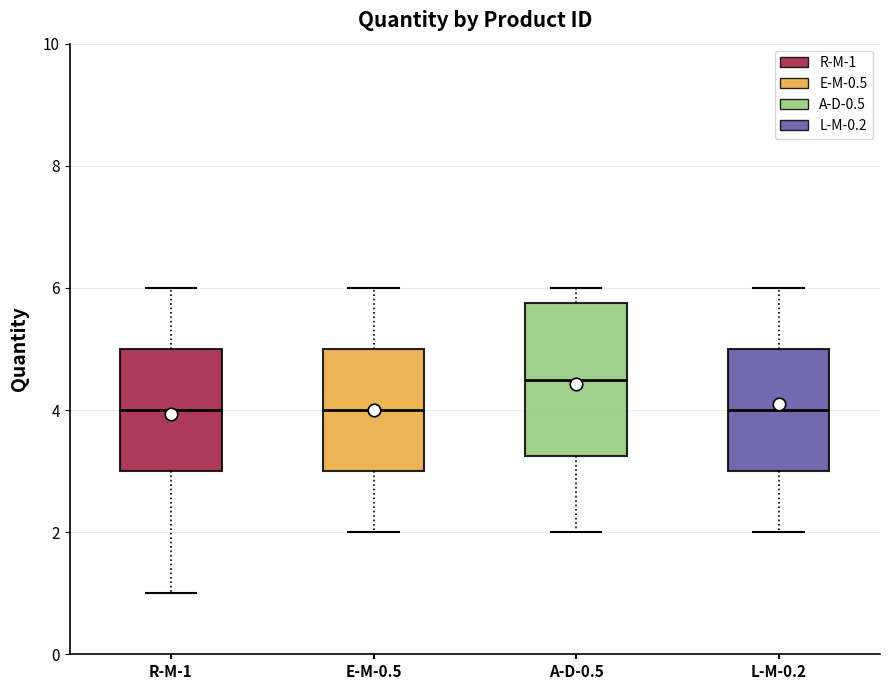

Reading left to right, read every box against the y-axis: the position of its median line, the range the box covers, and the ends of its whiskers. The values are not printed on the chart, so give them approximately, as read against the axis.

R-M-1: median 4.0, box 3.0 to 5.0, whiskers 1.0 to 6.0
E-M-0.5: median 4.0, box 3.0 to 5.0, whiskers 2.0 to 6.0
A-D-0.5: median 4.6, box 3.2 to 5.8, whiskers 2.0 to 6.0
L-M-0.2: median 4.0, box 3.0 to 5.0, whiskers 2.0 to 6.0